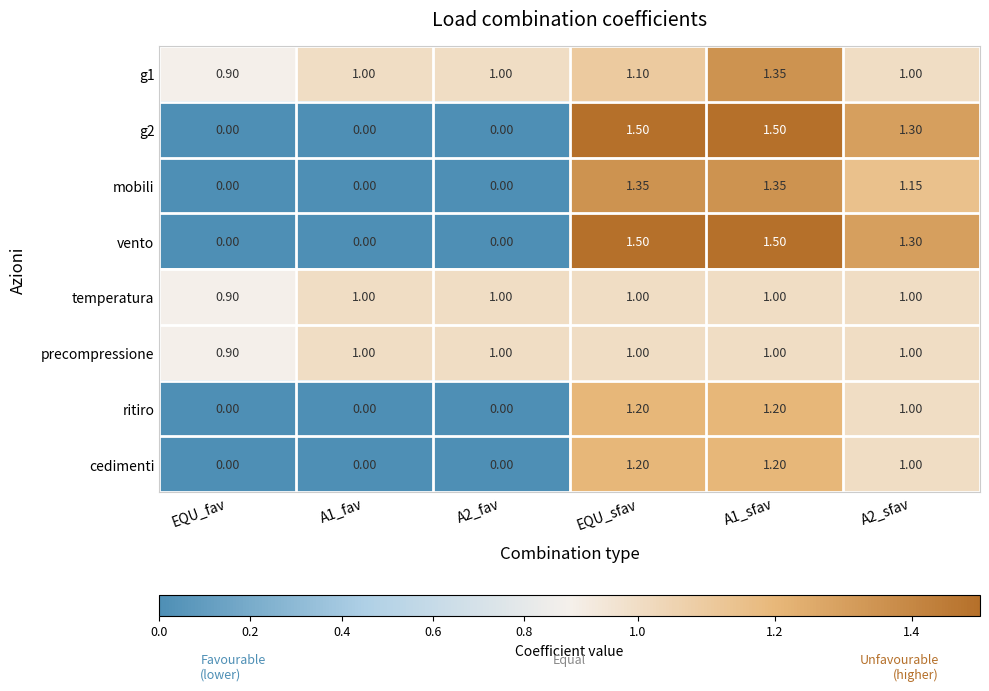

Where does the mobili series first go above 1?

EQU_sfav